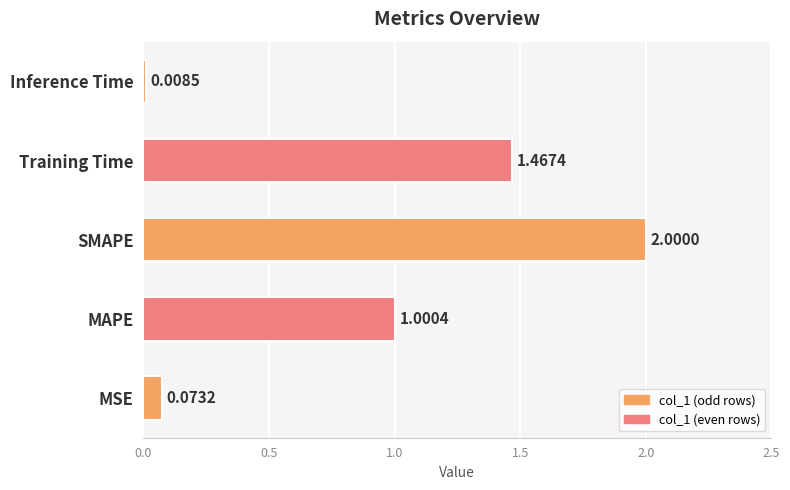

How many bars are there in total?

5